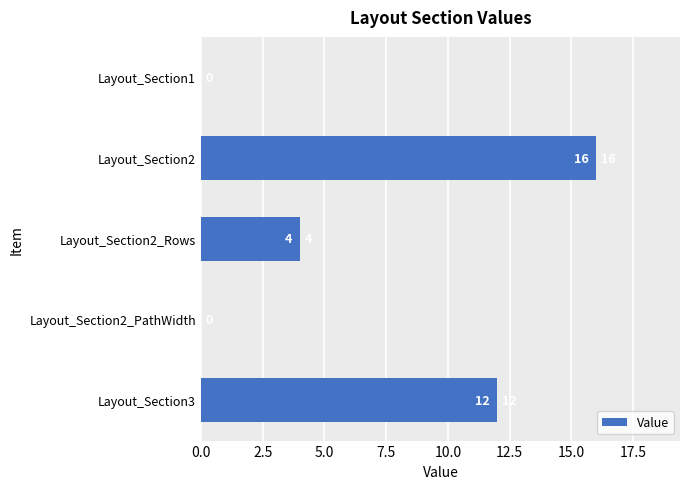

Which has a higher value, Layout_Section2_Rows or Layout_Section3?

Layout_Section3